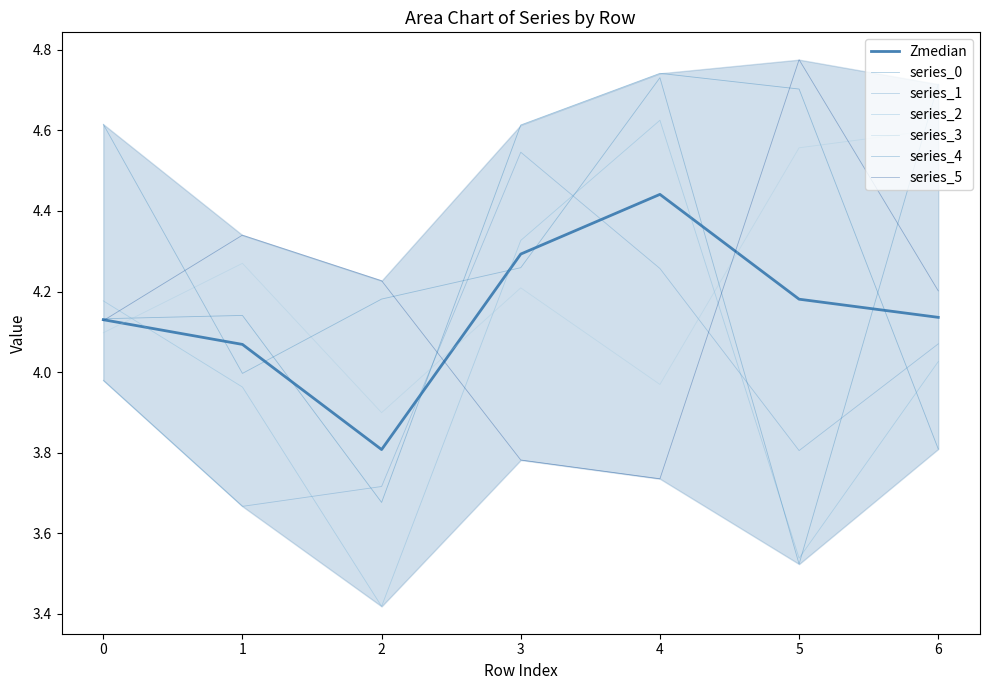

True or false: 5 has a value of 4.1 at 0.

True